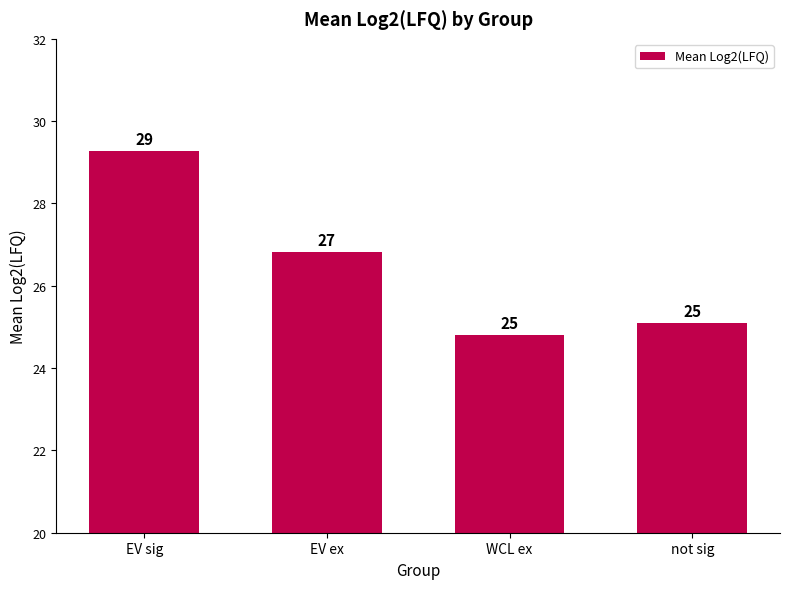

True or false: the data shows 24.8 at WCL ex.

True